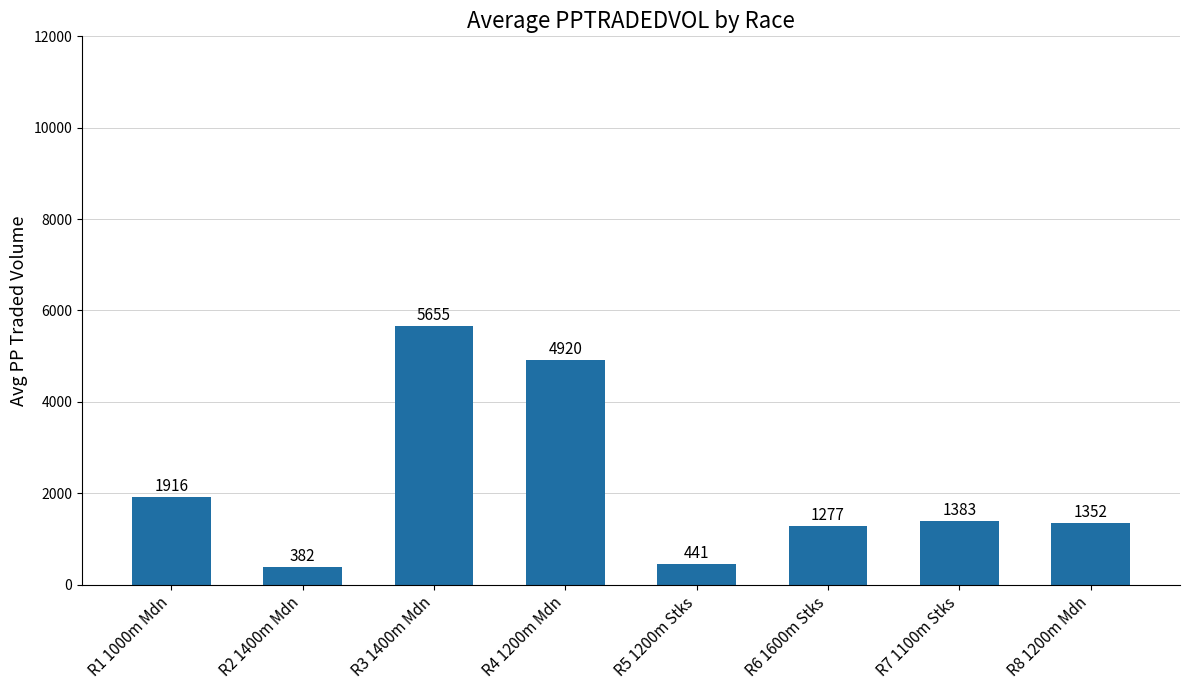

Is it true that the value at R7 1100m Stks is 1383.3?

True